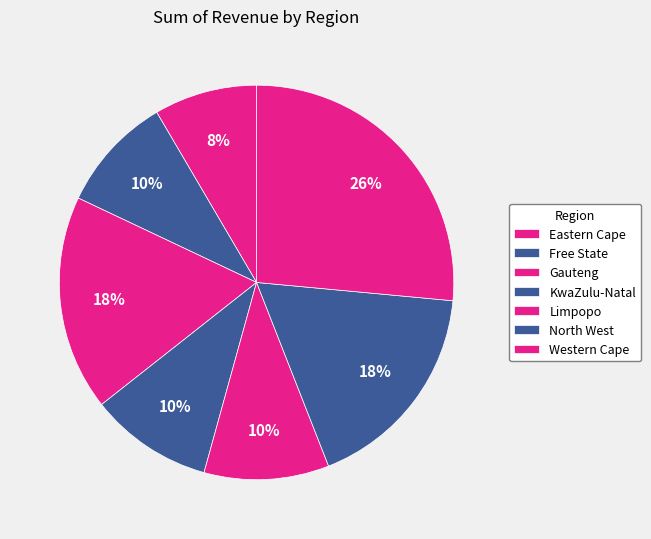

Do KwaZulu-Natal and Western Cape together represent more than half of the pie?

No